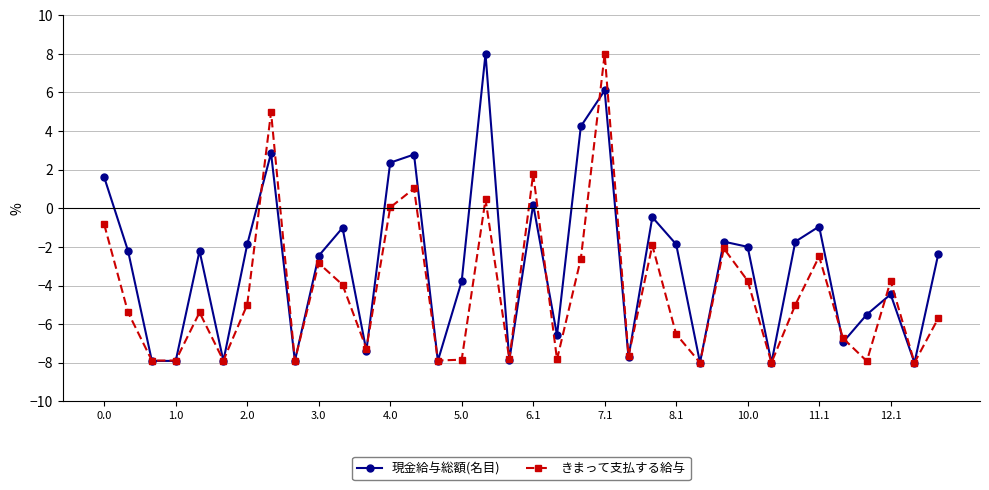

List the series in order of their overall mean, highest first.

現金給与総額(名目), きまって支払する給与